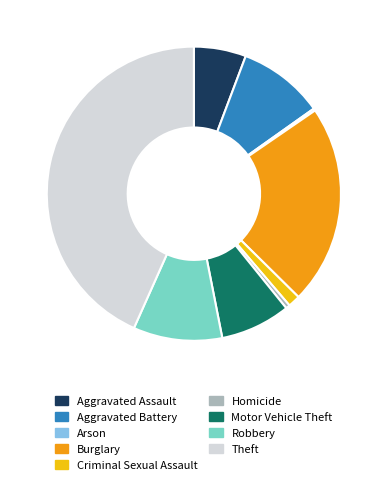

Is there any slice that represents more than half of the pie?

No